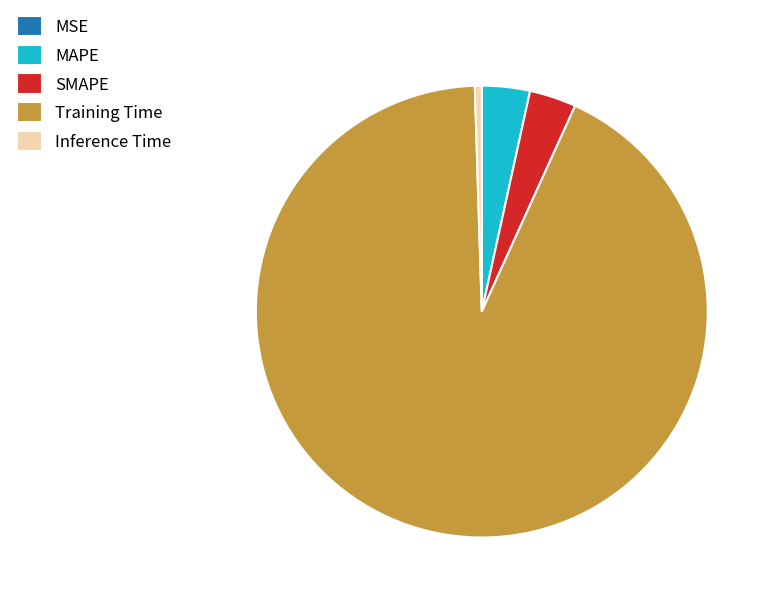

Combined, do Inference Time and Training Time account for over 50%?

Yes